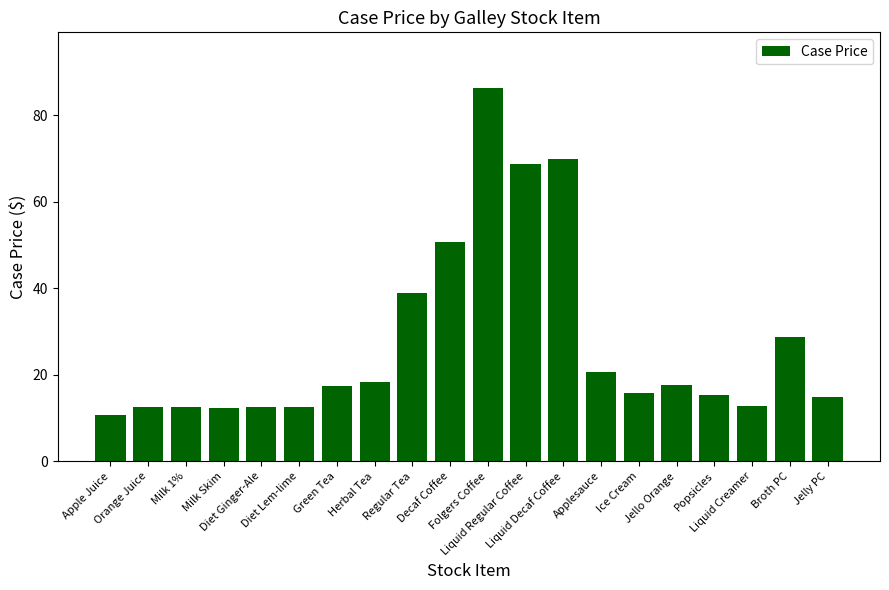

What value does the data have at Apple Juice?

10.8